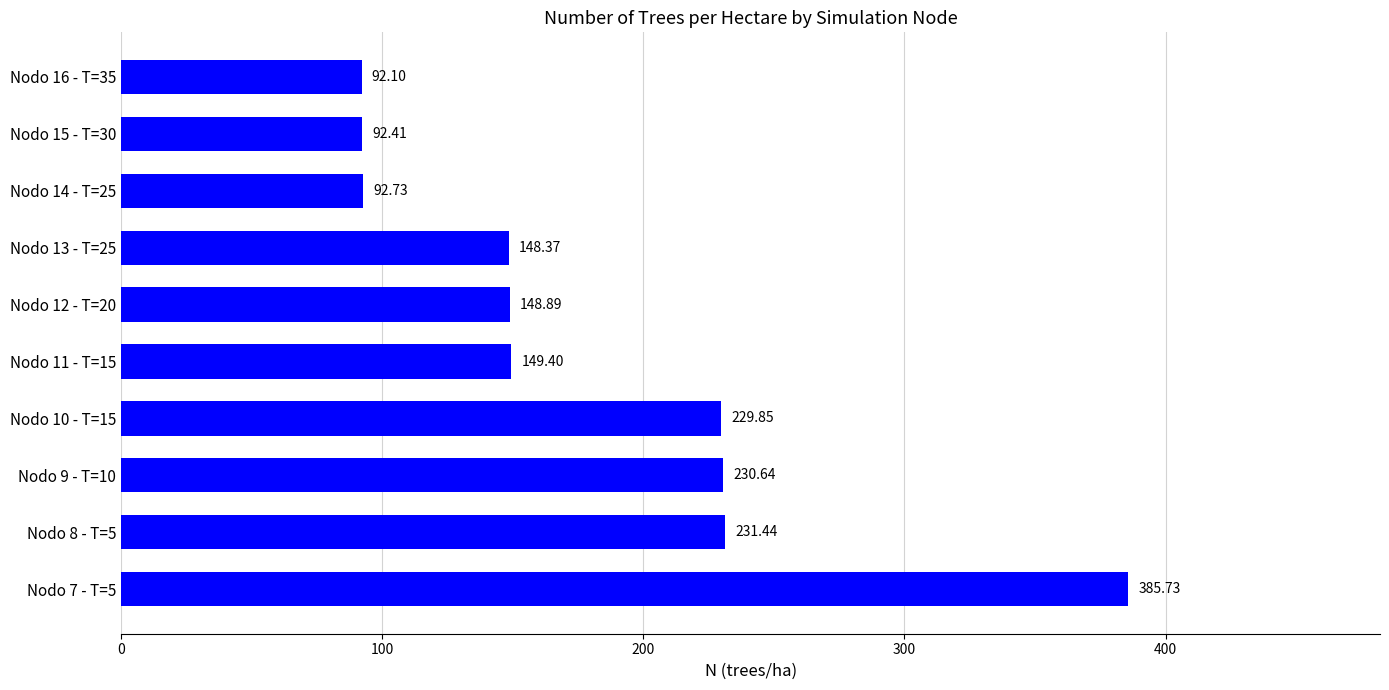

Which has a higher value, Nodo 13 - T=25 or Nodo 10 - T=15?

Nodo 10 - T=15